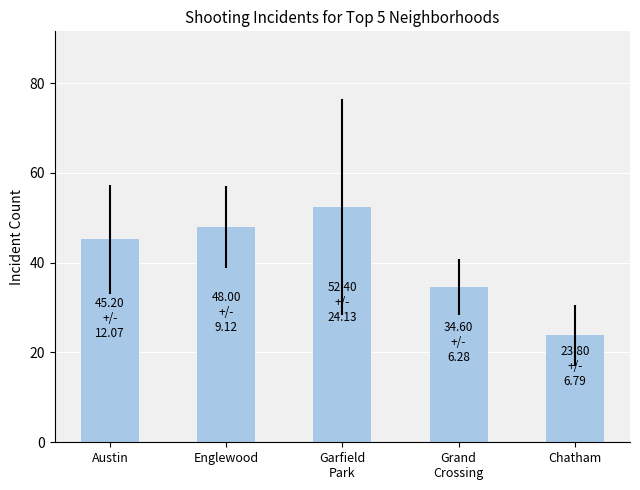

Reading right to left, extract all data points from this chart.

Chatham=23.8	Grand
Crossing=34.6	Garfield
Park=52.4	Englewood=48.0	Austin=45.2